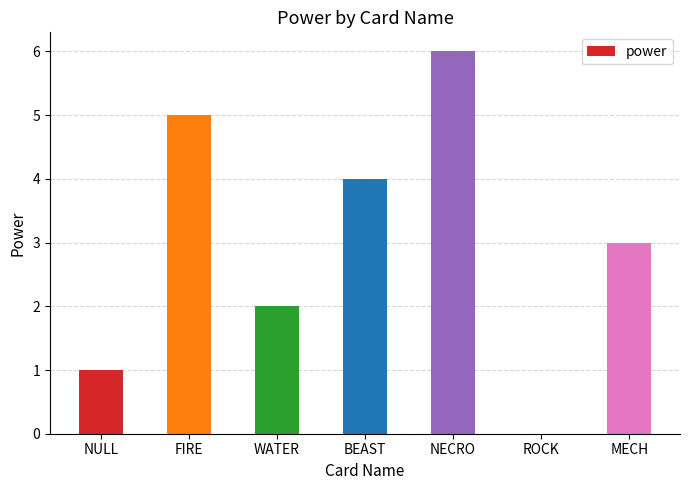

What value does the data have at FIRE?

5